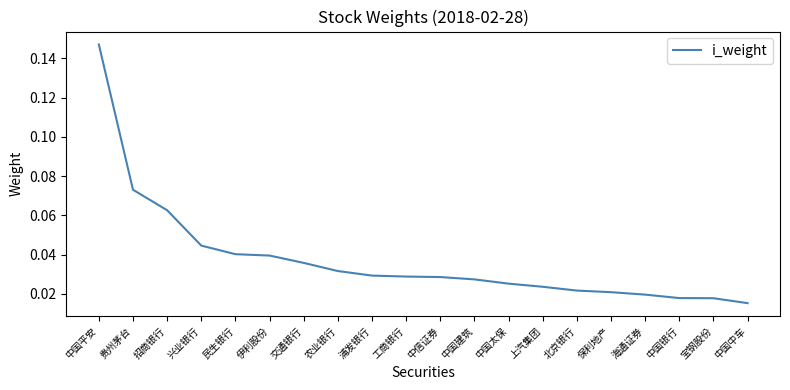

Does the chart display data point markers on the line(s)?

No